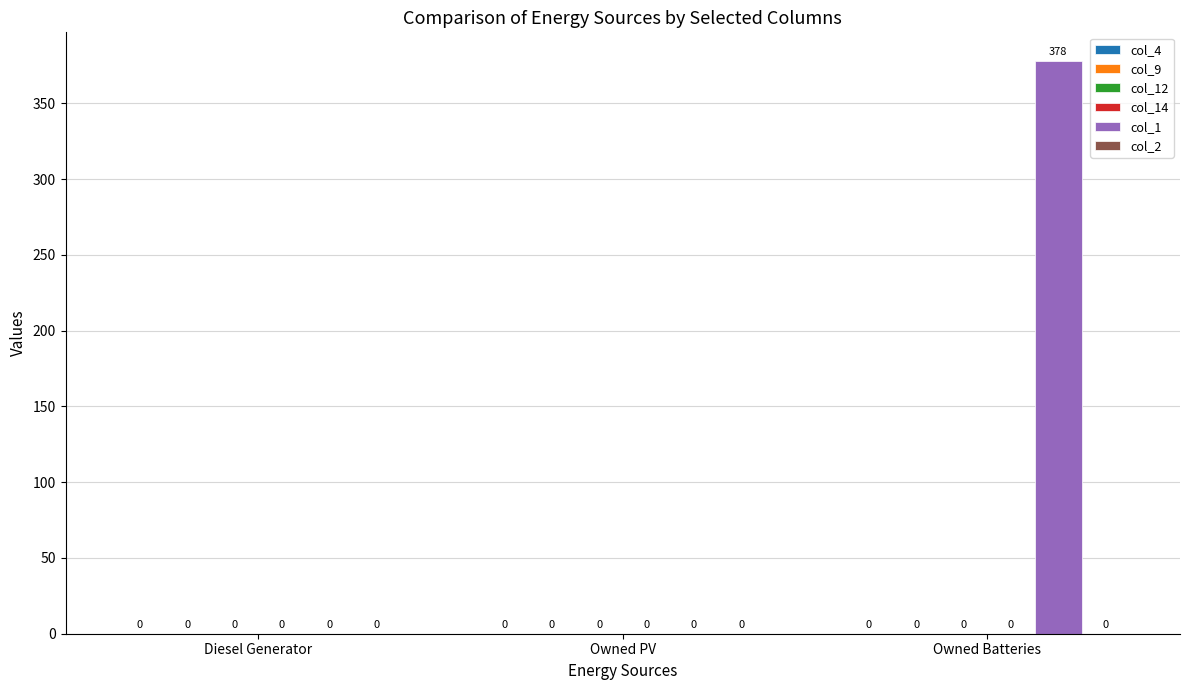

How many values are between 0 and 378?

3